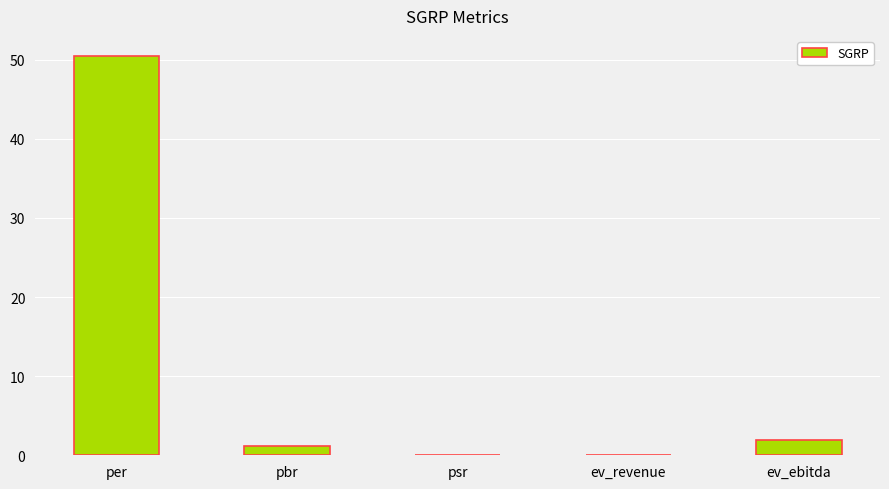

What is the approximate value at pbr?

1.1